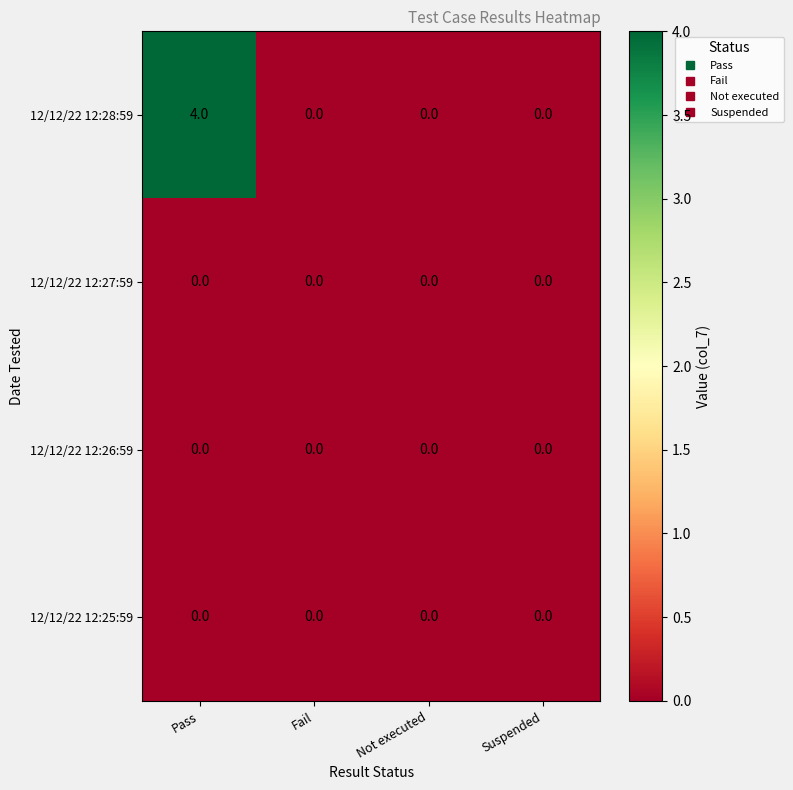

Which category has the highest value in the 12/12/22 12:28:59 series?

Pass